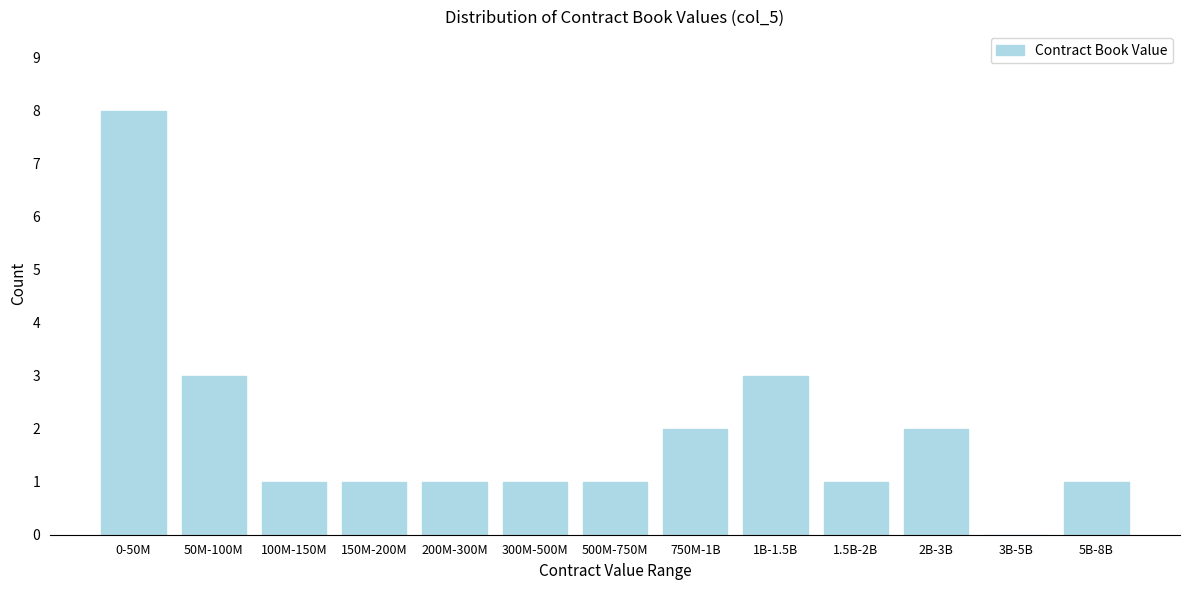

Reading right to left, extract all data points from this chart.

5B-8B=1	3B-5B=0	2B-3B=2	1.5B-2B=1	1B-1.5B=3	750M-1B=2	500M-750M=1	300M-500M=1	200M-300M=1	150M-200M=1	100M-150M=1	50M-100M=3	0-50M=8